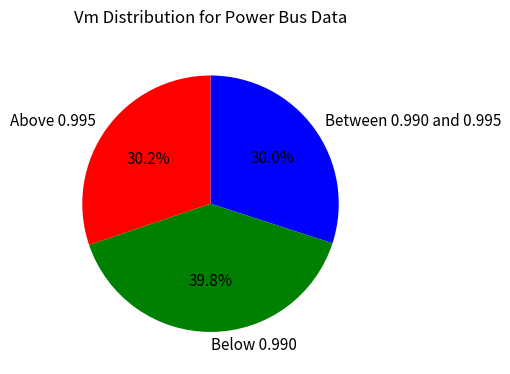

Does Below 0.990 represent more than half of the total?

No